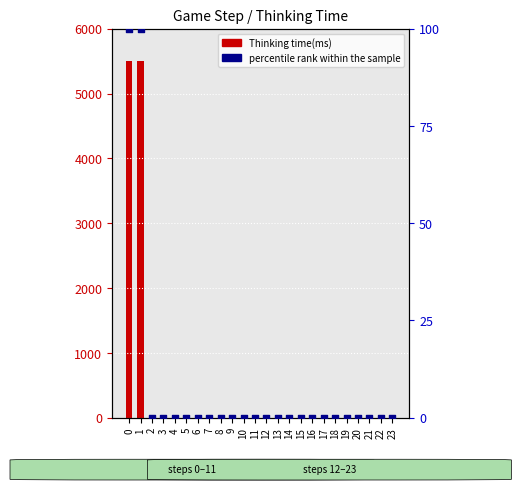

Which series reaches the maximum Y coordinate?

Thinking time(ms)